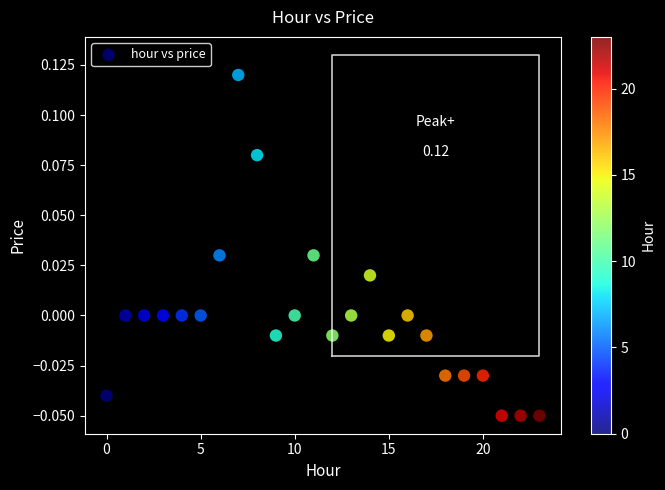

How many data points are displayed?

24